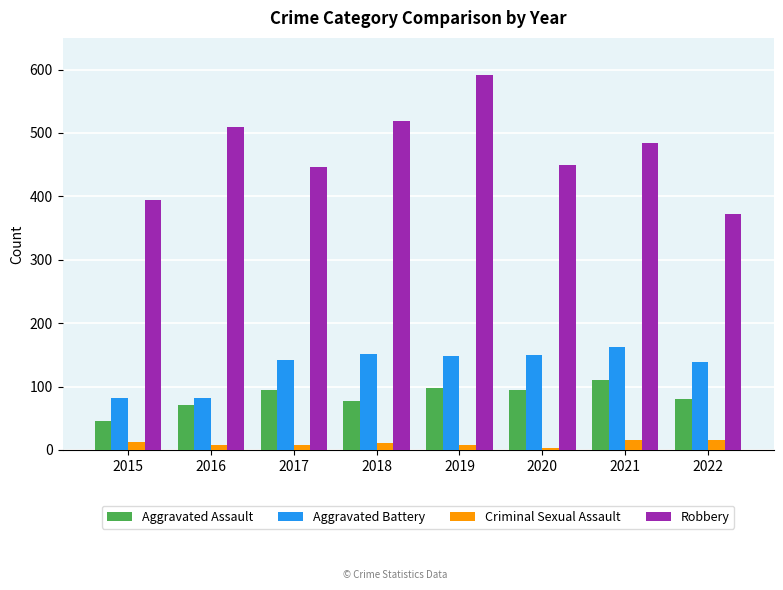

True or false: Aggravated Assault has a value of 159 at 2019.

False